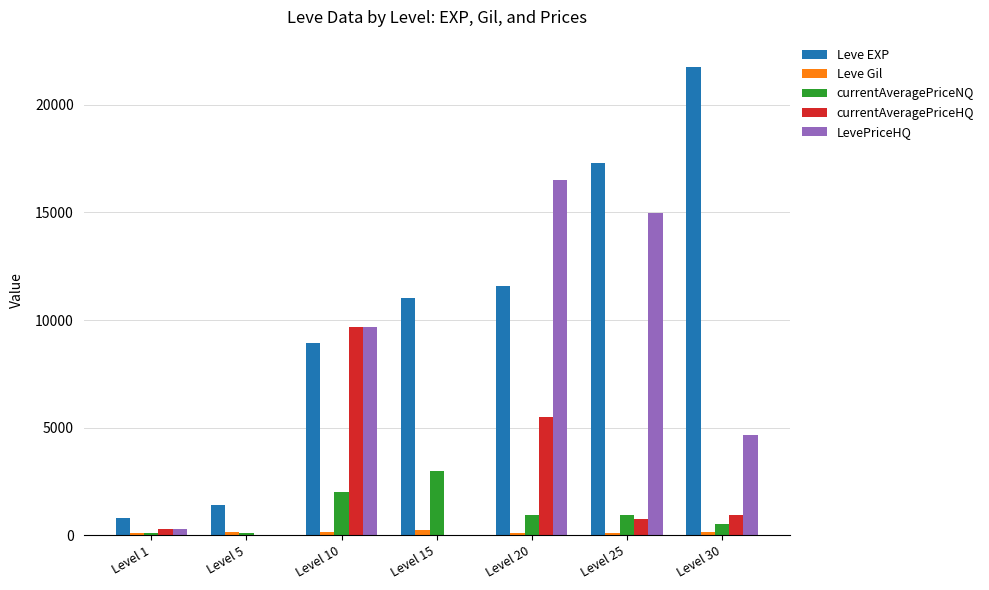

What is the average value of the currentAveragePriceNQ series?

1098.6